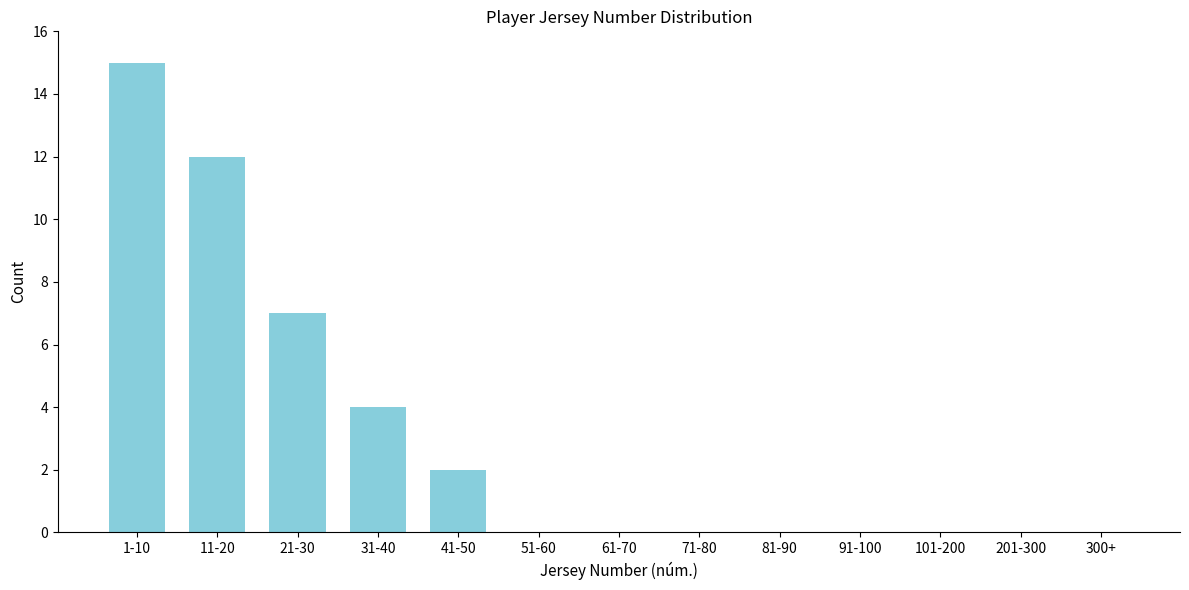

Reading left to right, what are all the values shown in this chart?

1-10=15	11-20=12	21-30=7	31-40=4	41-50=2	51-60=0	61-70=0	71-80=0	81-90=0	91-100=0	101-200=0	201-300=0	300+=0